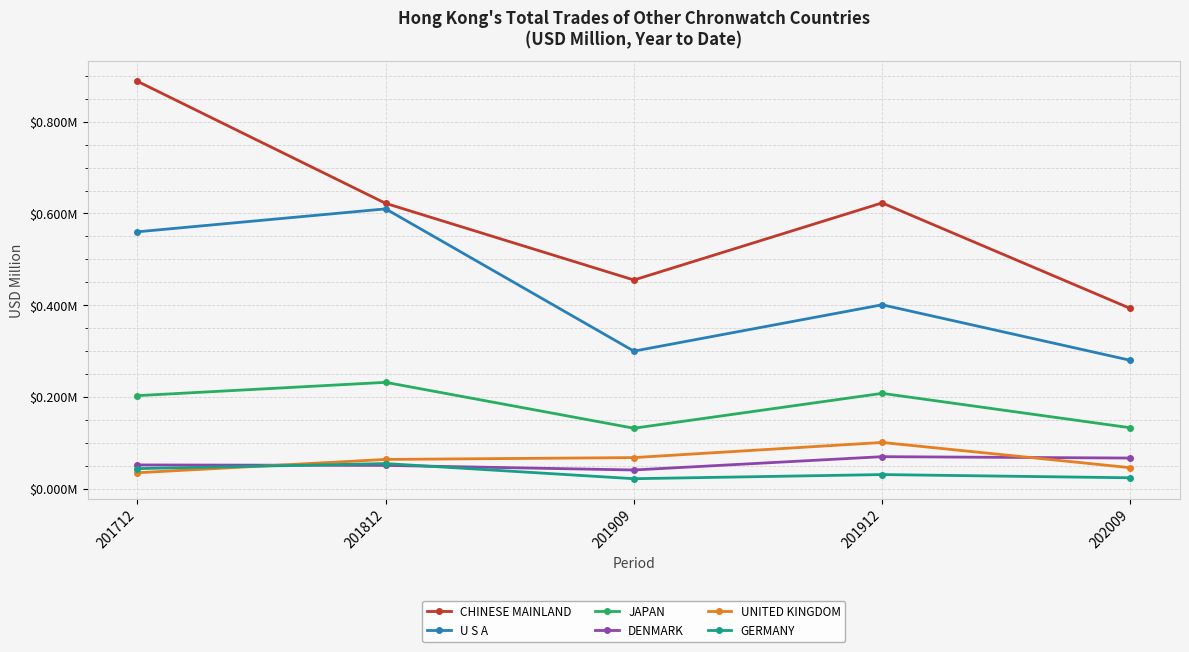

What are all the series names shown in the legend?

CHINESE MAINLAND, U S A, JAPAN, DENMARK, UNITED KINGDOM, GERMANY